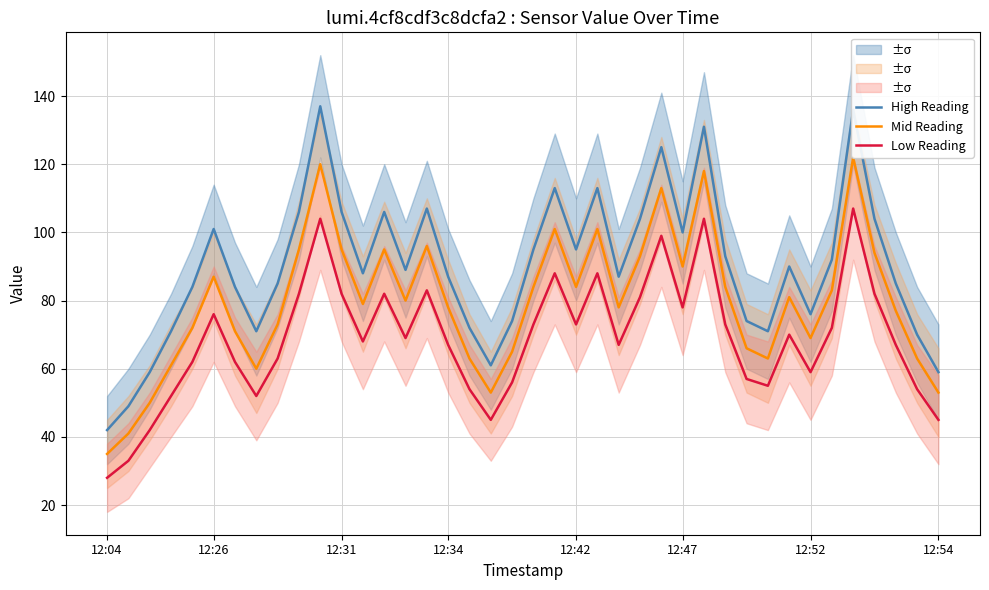

How many values in the High Reading series exceed 89?

19